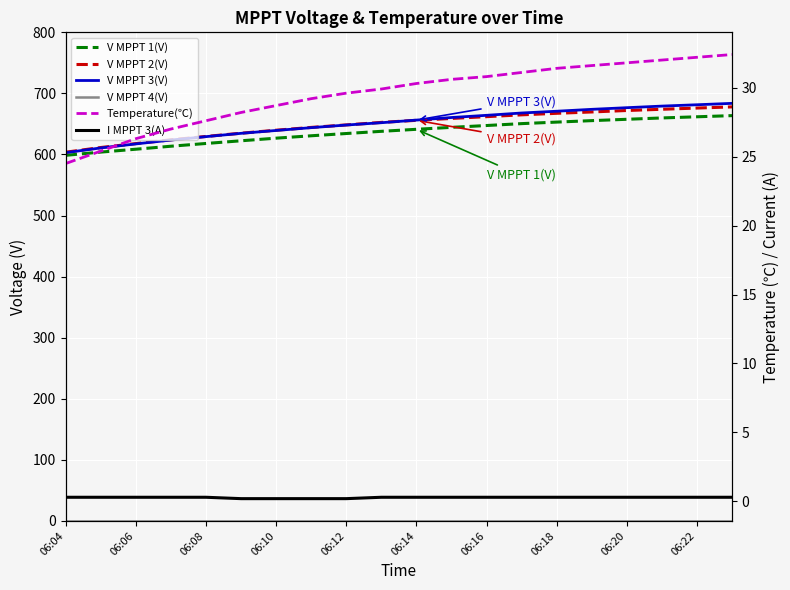

True or false: V MPPT 4(V) and V MPPT 2(V) cross at least once.

False